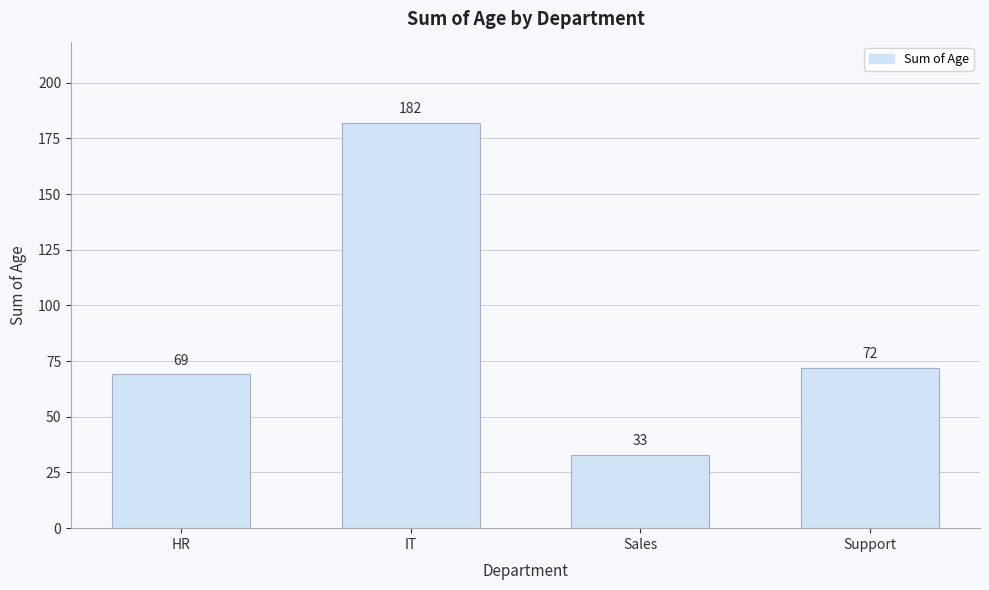

Reading left to right, extract all data points from this chart.

HR=69	IT=182	Sales=33	Support=72